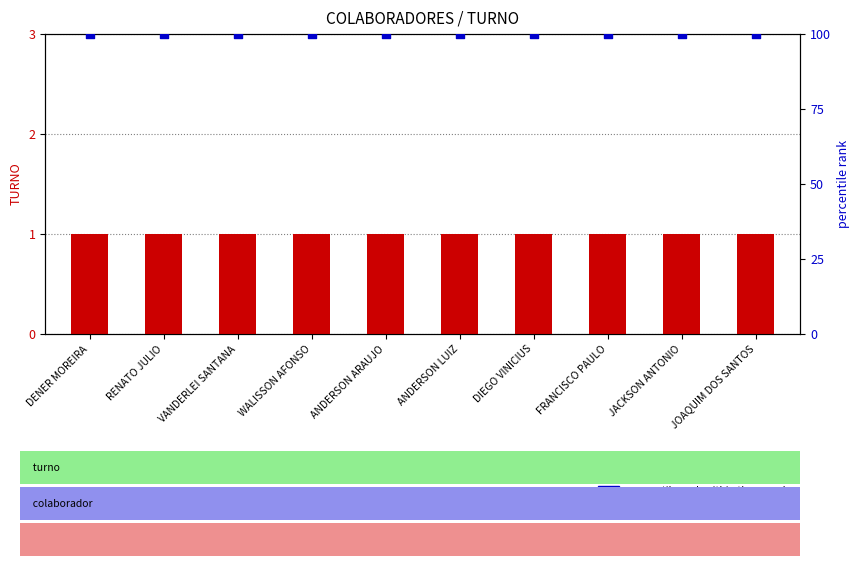

Which series reaches the maximum Y coordinate?

percentile rank within the sample